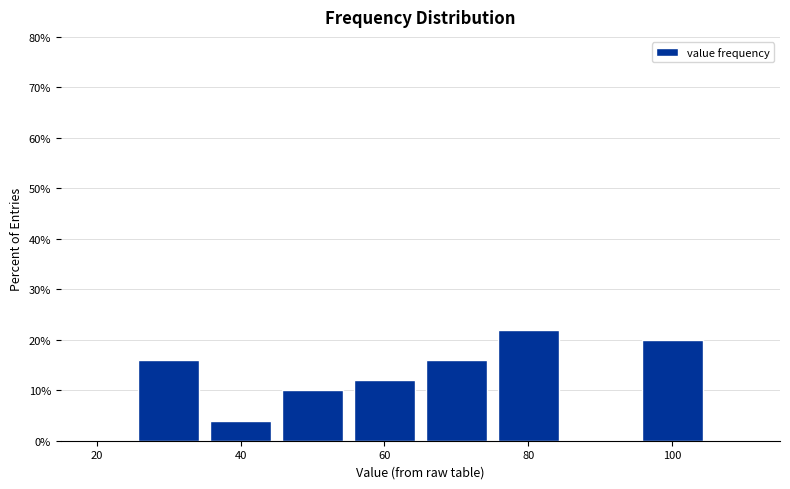

Which range on the x-axis has the tallest bar?

75 to 85